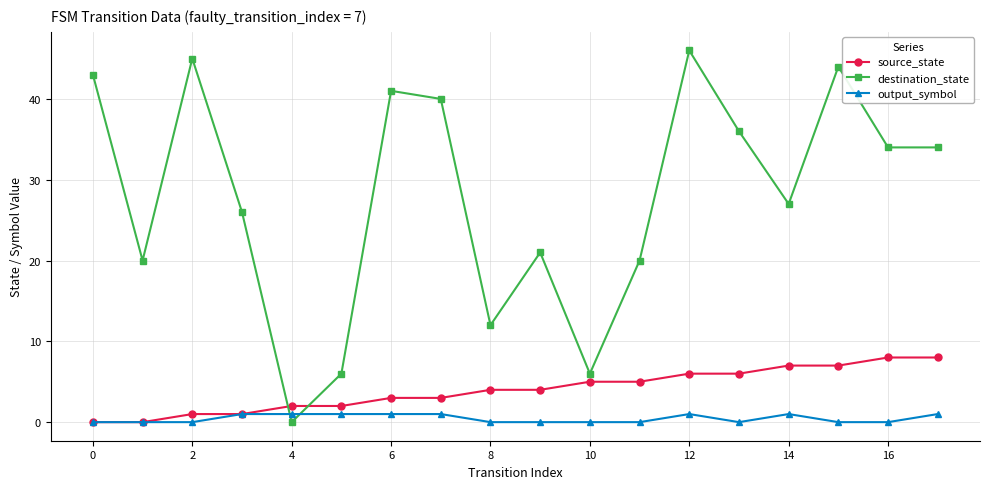

After their last crossing, which series has the higher values: destination_state or output_symbol?

destination_state